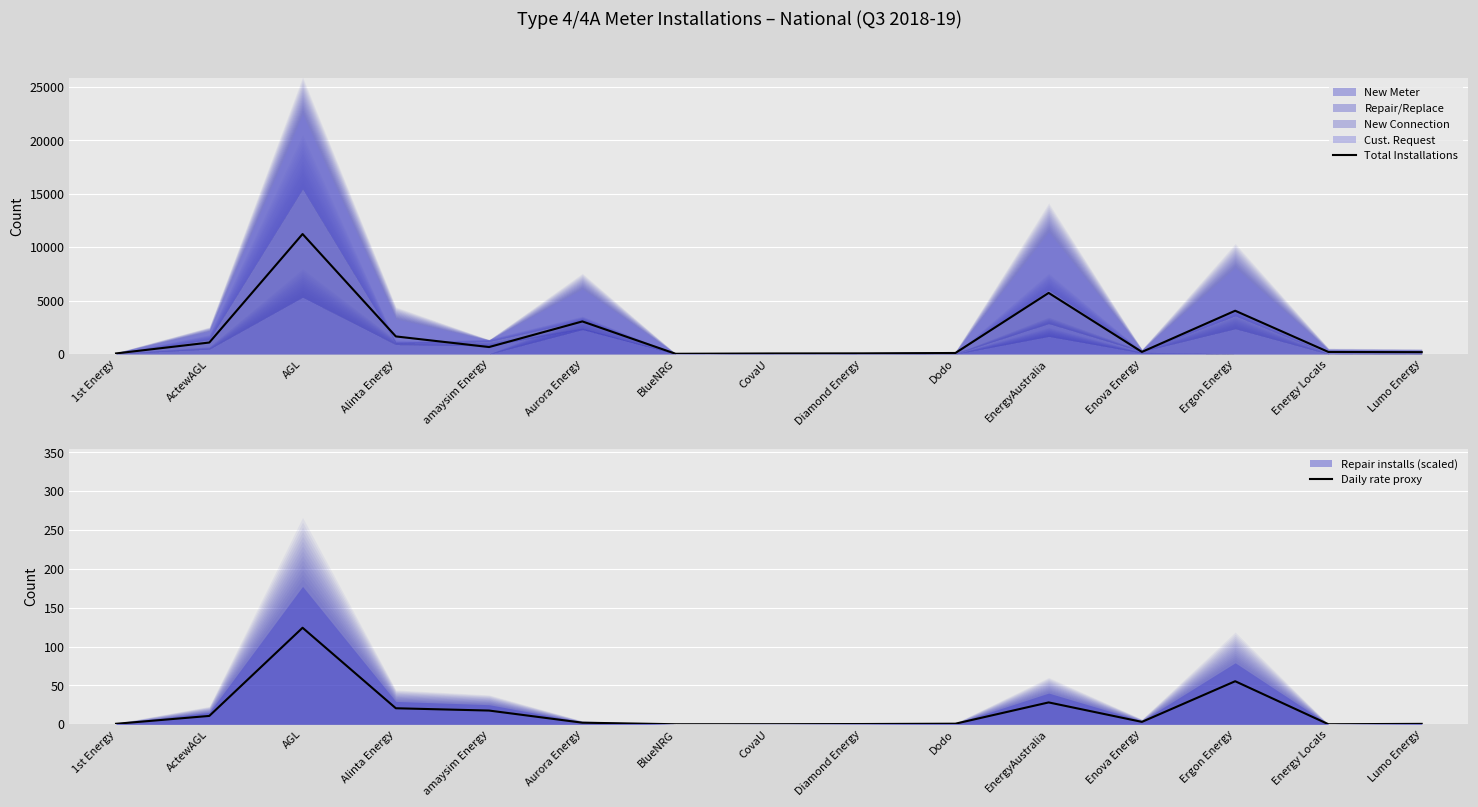

Reading left to right, transcribe all the data shown in this chart.

Total Installations: 45.0	1065.5	11228.0	1637.5	642.0	3041.5	12.0	41.5	51.0	85.5	5713.0	186.0	4044.0	181.0	164.5
Daily rate proxy: 0.6	10.7	124.2	20.6	17.6	2.0	0.0	0.1	0.3	0.7	28.1	3.1	55.4	0.0	0.5